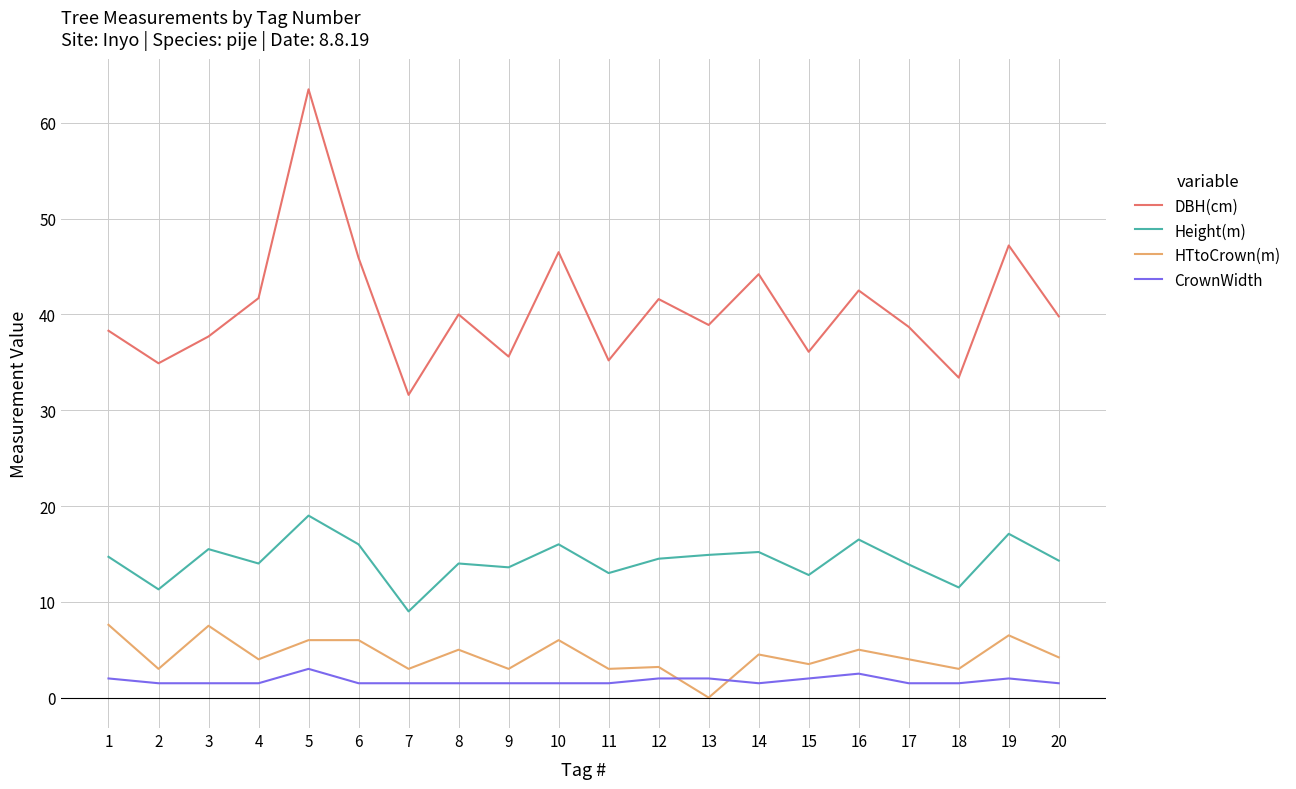

List the series in order of their peak value, highest first.

DBH(cm), Height(m), HTtoCrown(m), CrownWidth